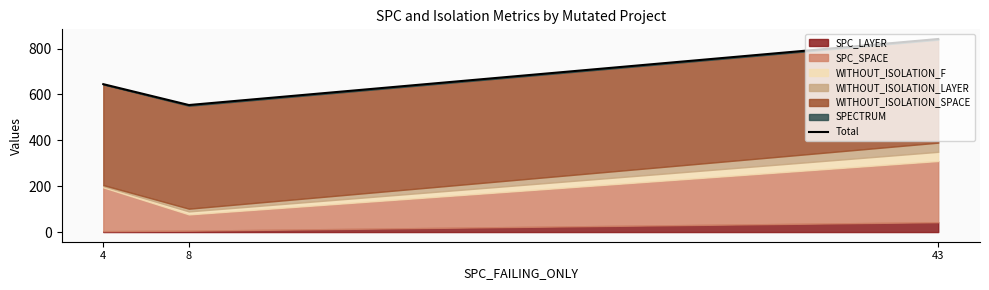

Reading left to right, what are all the values shown in this chart?

645	554	842